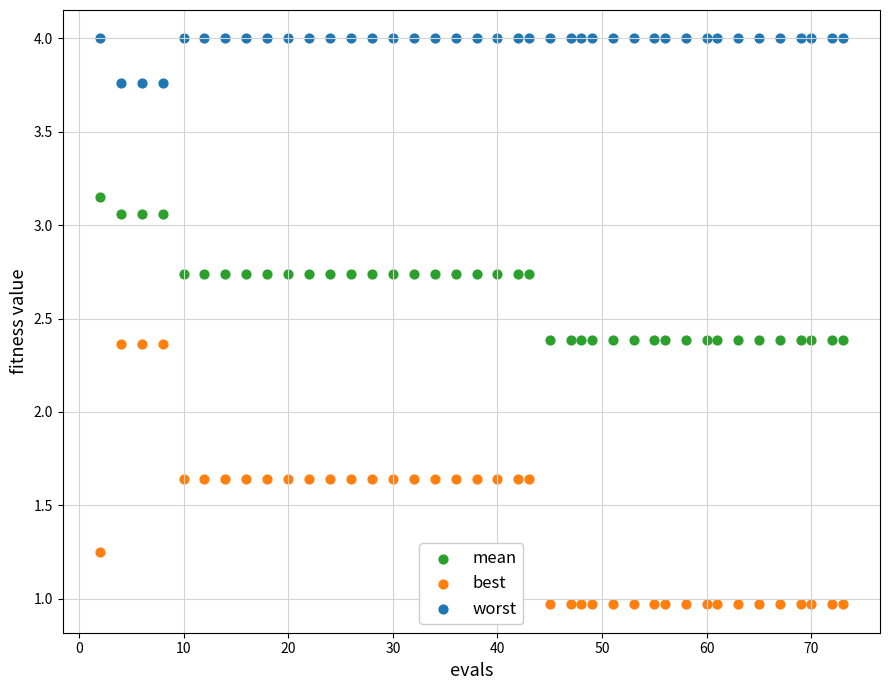

Across all data points, what is the range of X values (max minus min)?

71.0